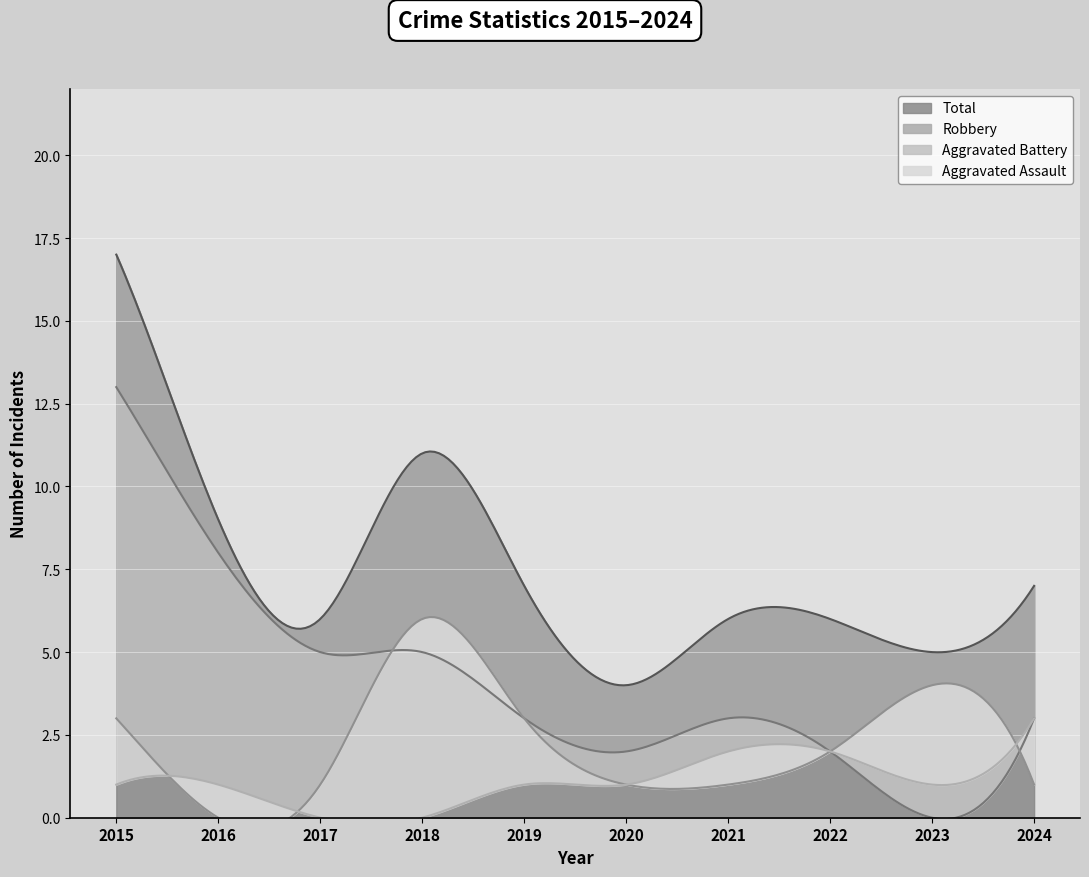

What is the value of the Aggravated Assault point at the 1st from the left?

1